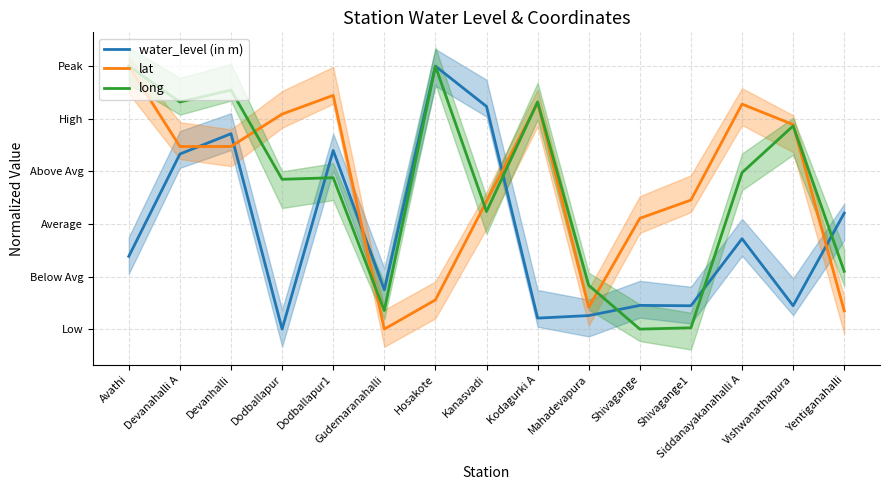

How many values in long are above zero?

14